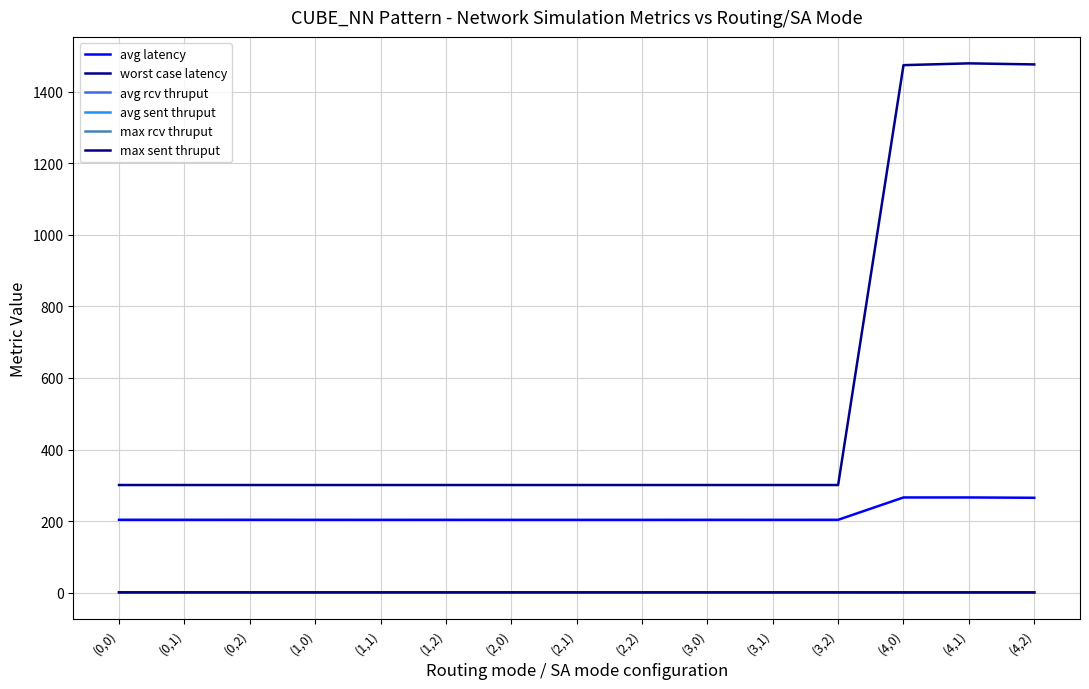

How many interior local peaks does the avg latency series have?

4